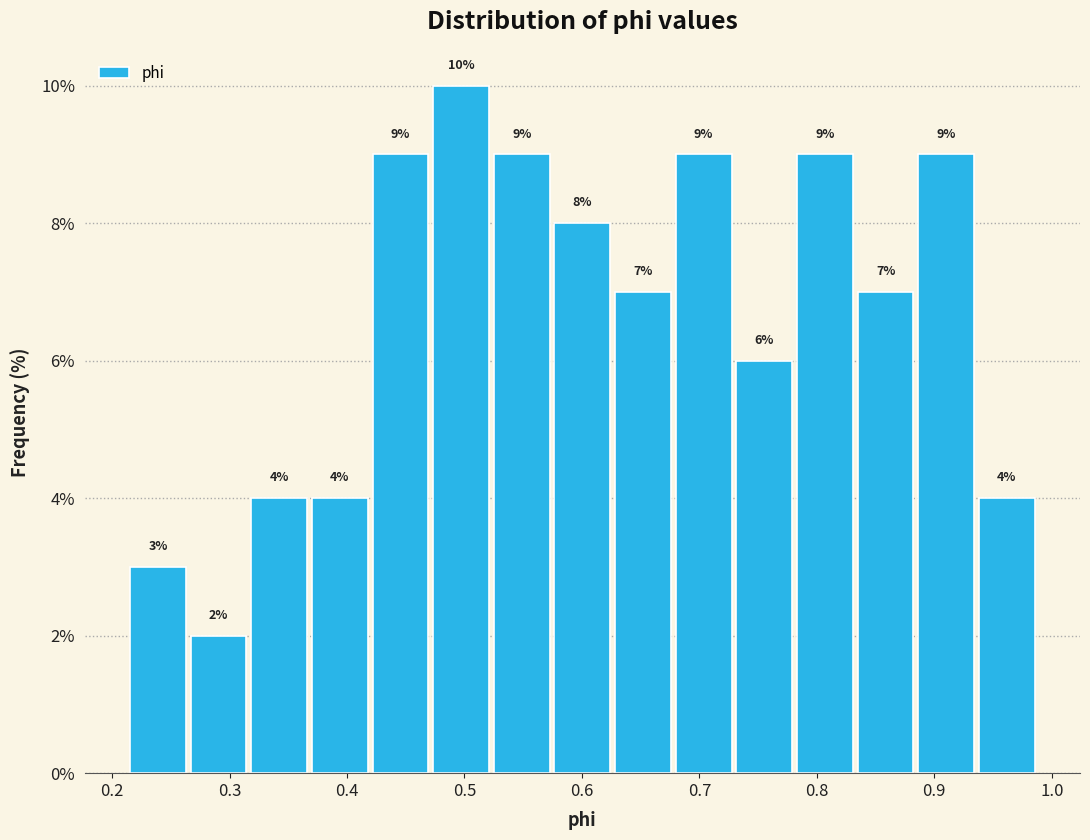

Reading left to right, list every bar in this chart as the range it spans on the x-axis followed by its height. The bar edges are not printed on the chart, so give them approximately, as read against the axis.

0.21 to 0.26: 3
0.26 to 0.32: 2
0.32 to 0.37: 4
0.37 to 0.42: 4
0.42 to 0.47: 9
0.47 to 0.52: 10
0.52 to 0.57: 9
0.57 to 0.63: 8
0.63 to 0.68: 7
0.68 to 0.73: 9
0.73 to 0.78: 6
0.78 to 0.83: 9
0.83 to 0.88: 7
0.88 to 0.94: 9
0.94 to 0.99: 4